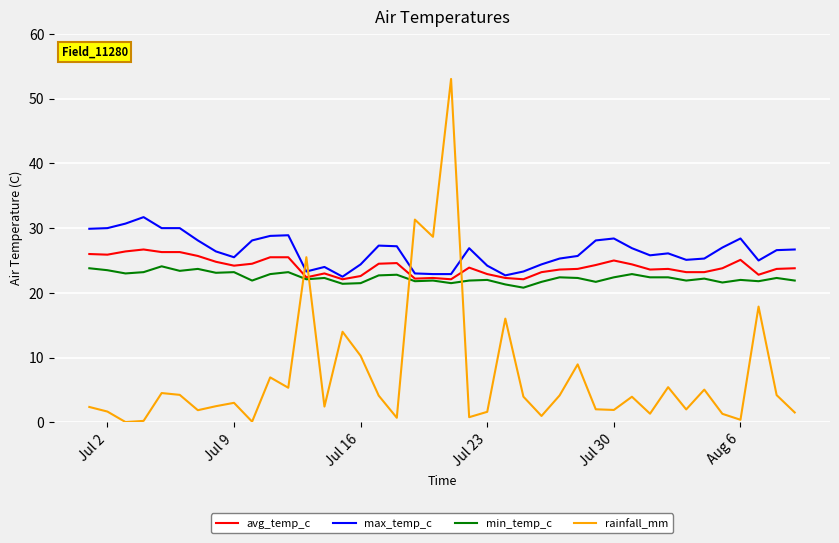

Which series has the largest range (max minus min)?

rainfall_mm